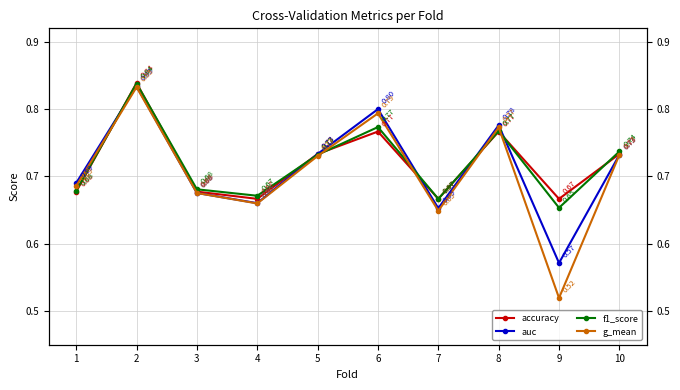

At which label is accuracy closest to 0?

4